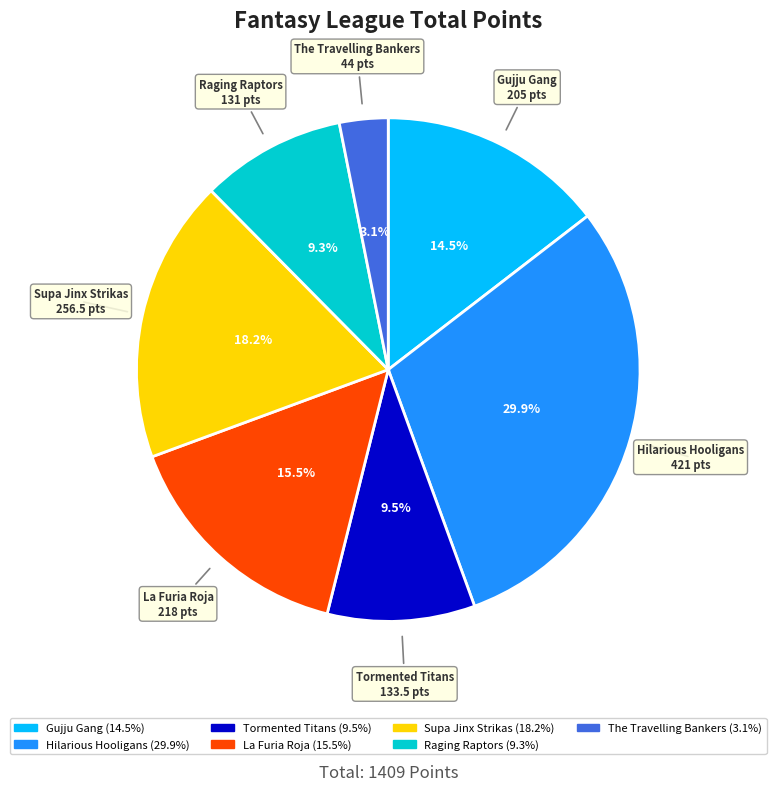

The Hilarious Hooligans slice represents 41% of the pie. True or false?

False